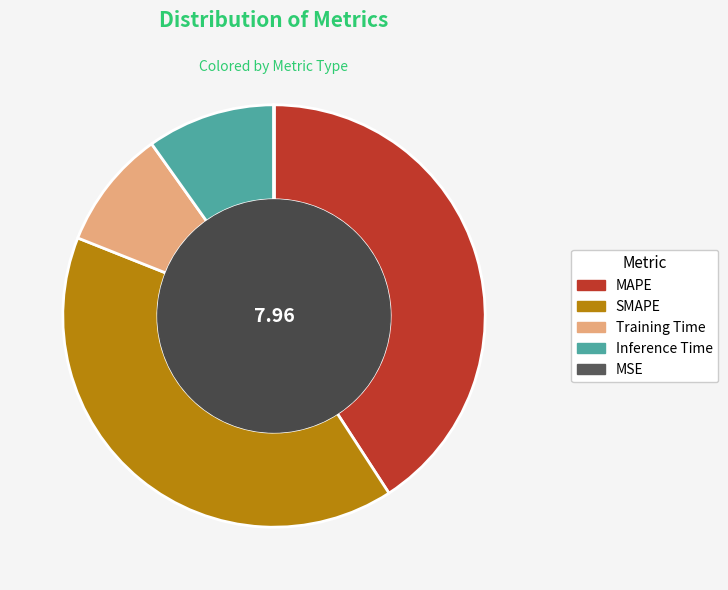

Which has a higher value, Training Time or SMAPE?

SMAPE